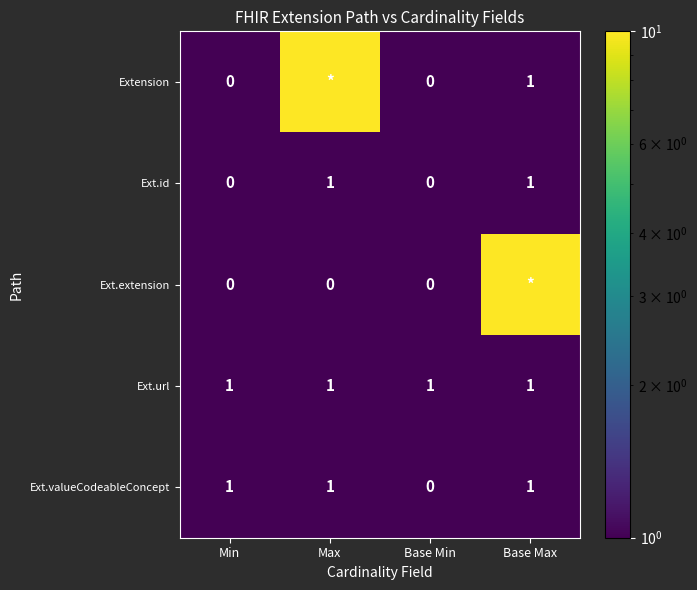

What is the maximum value shown in the chart?

10.0